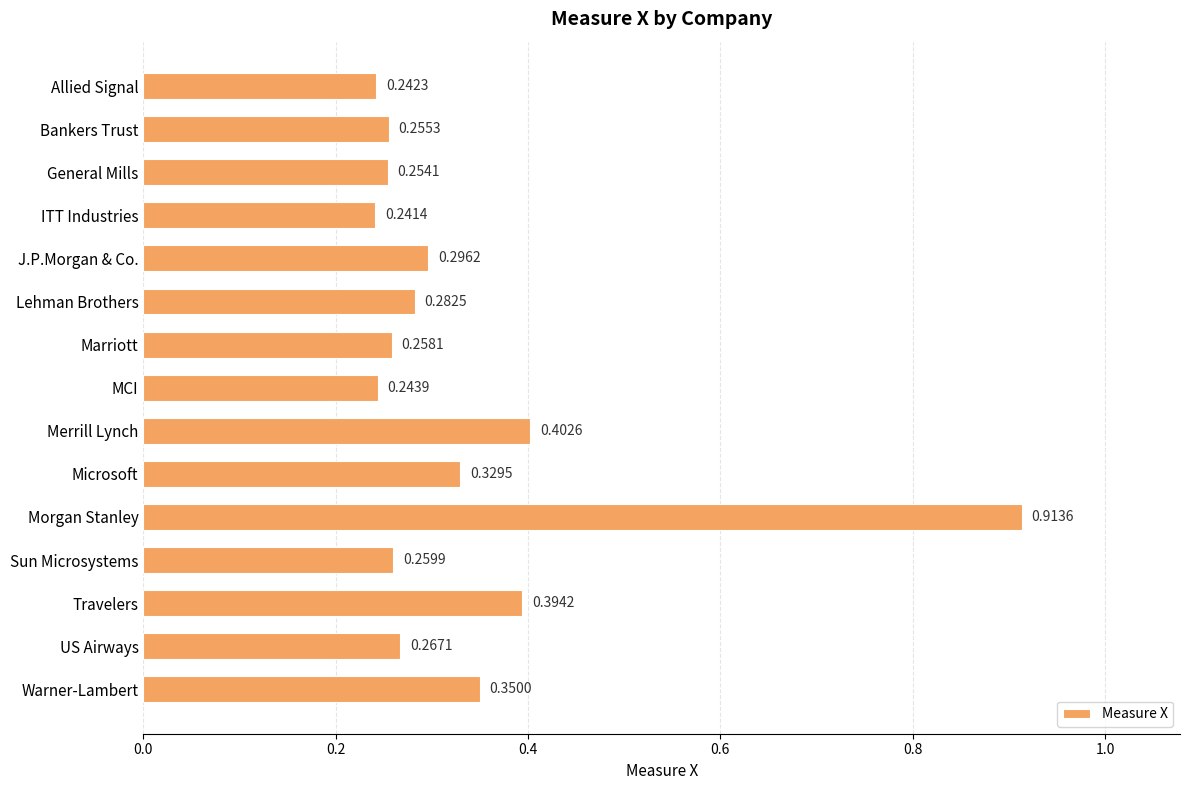

Does the chart contain any negative values?

No